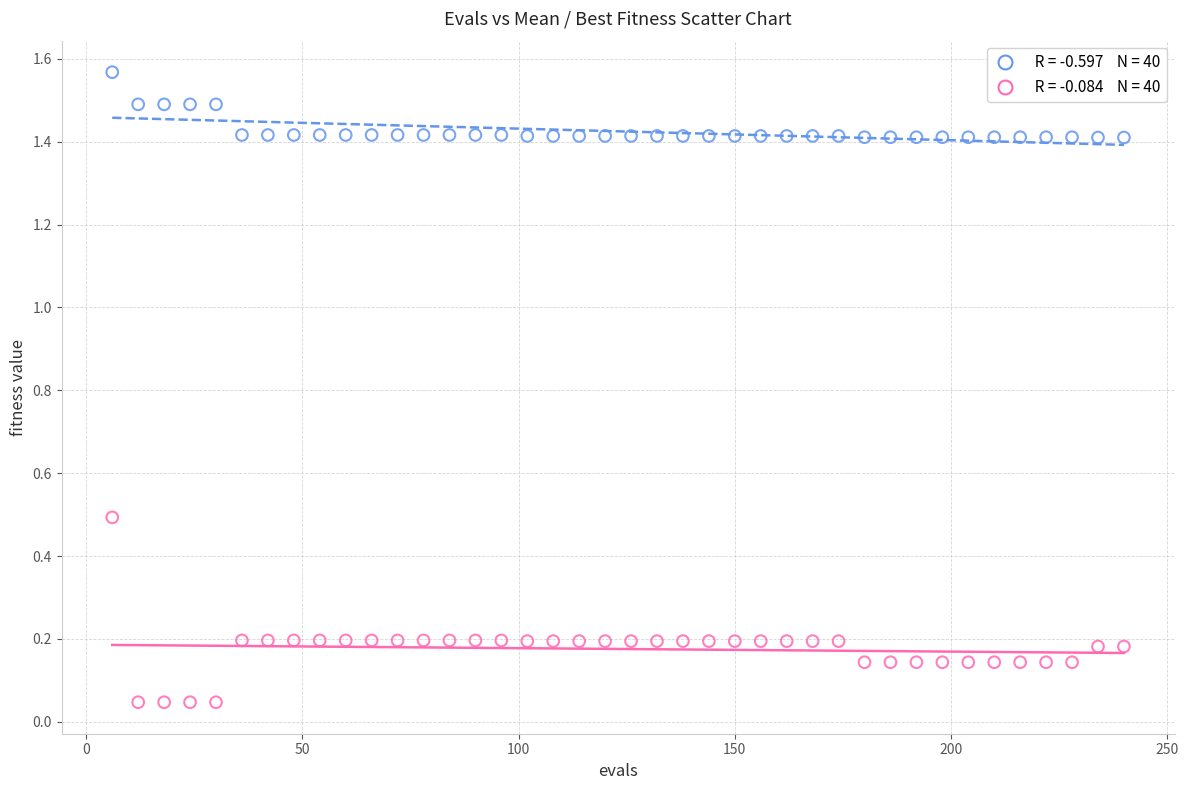

Across all data points, what is the range of Y values (max minus min)?

1.5